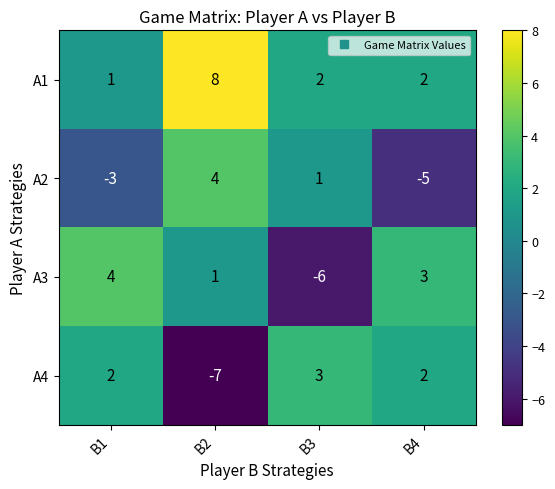

The value of A2 at B3 is 1. True or false?

True